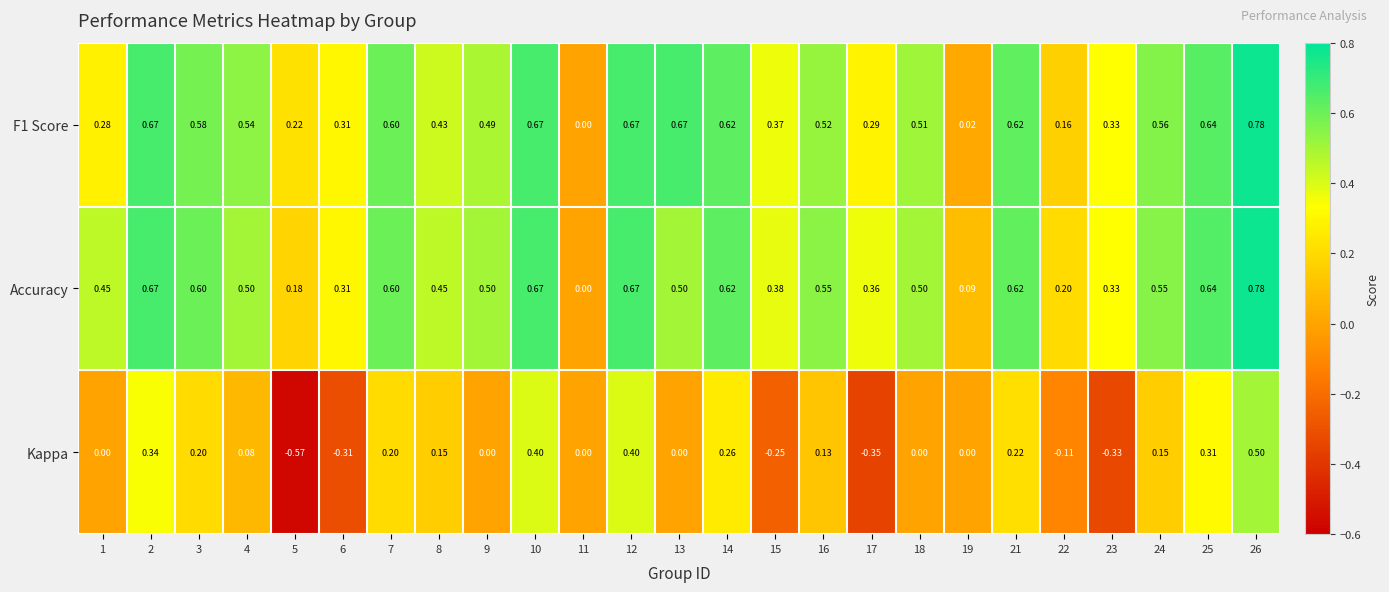

Which series has the largest total across all categories?

Accuracy